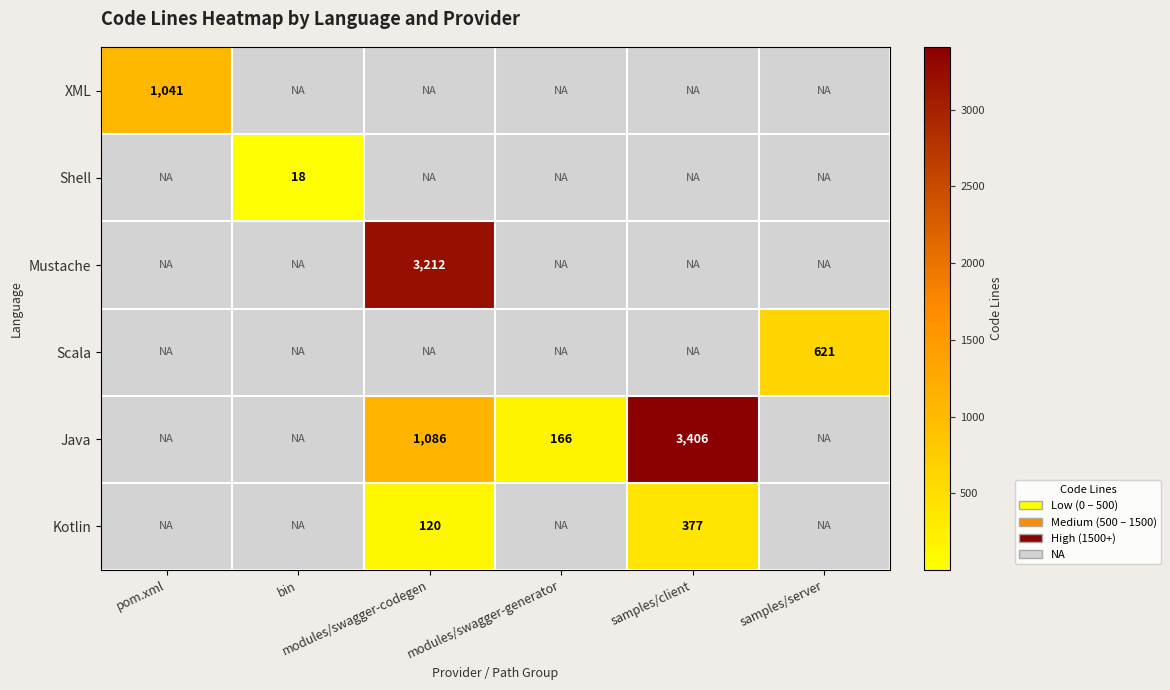

What is the smallest value displayed?

18.0